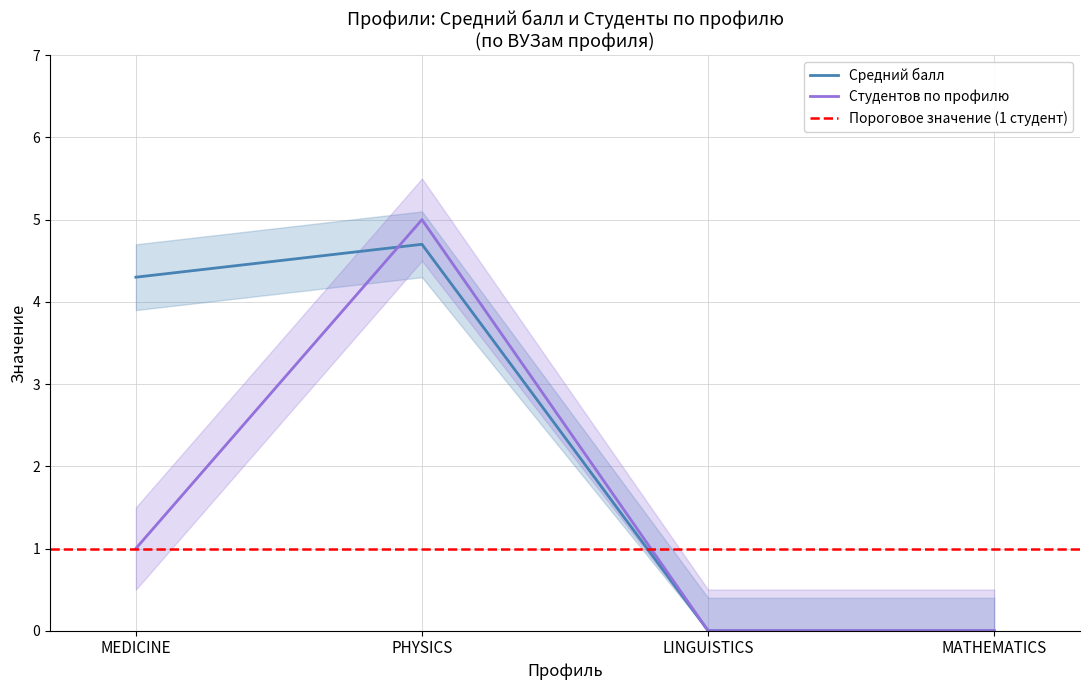

Is this an area chart (filled region under the line)?

No